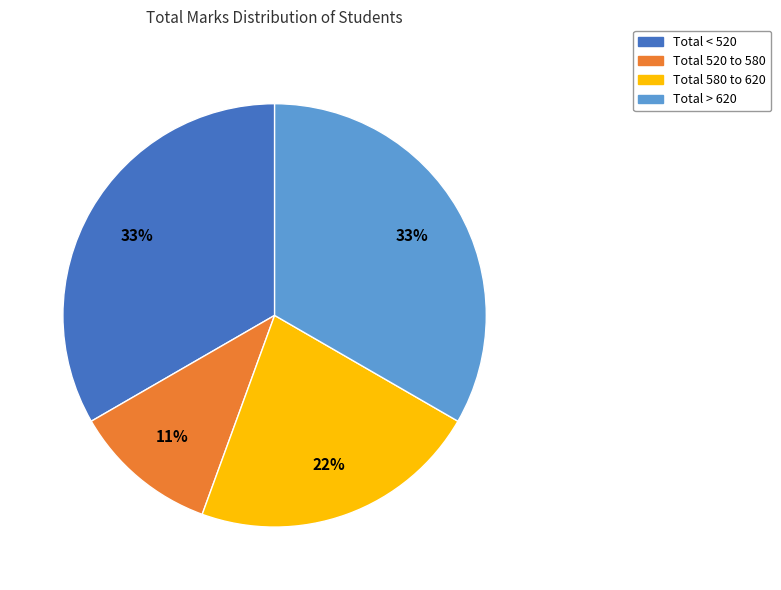

Which has a higher value, Total > 620 or Total 520 to 580?

Total > 620